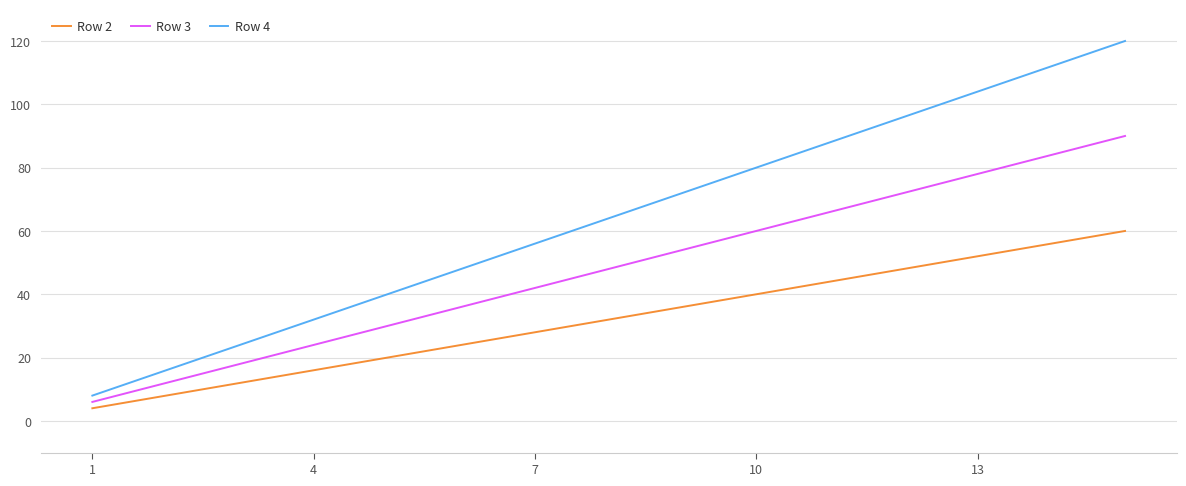

Which series has the largest total across all categories?

Row 4